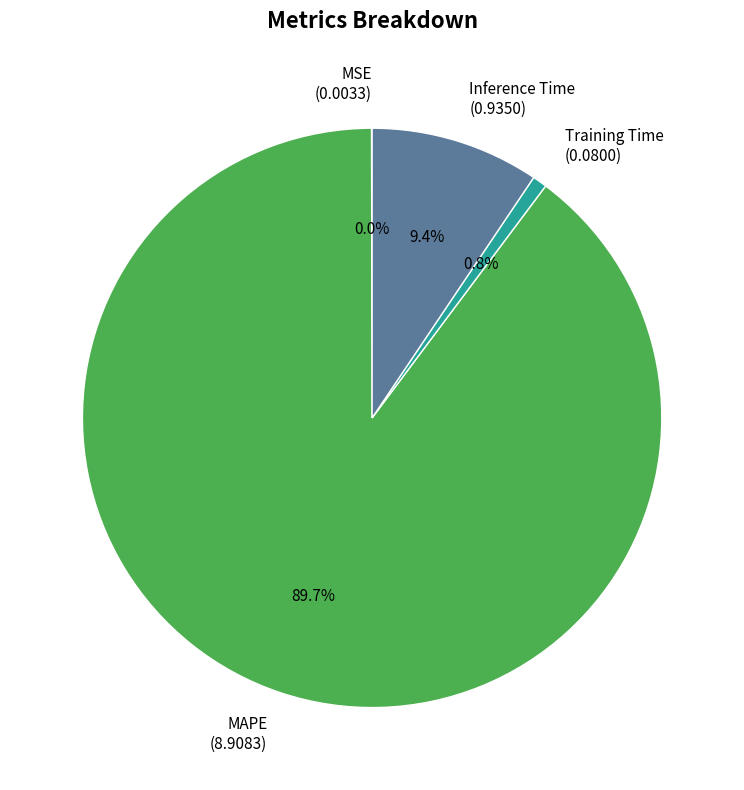

To the nearest percent, what portion does MAPE represent?

90%